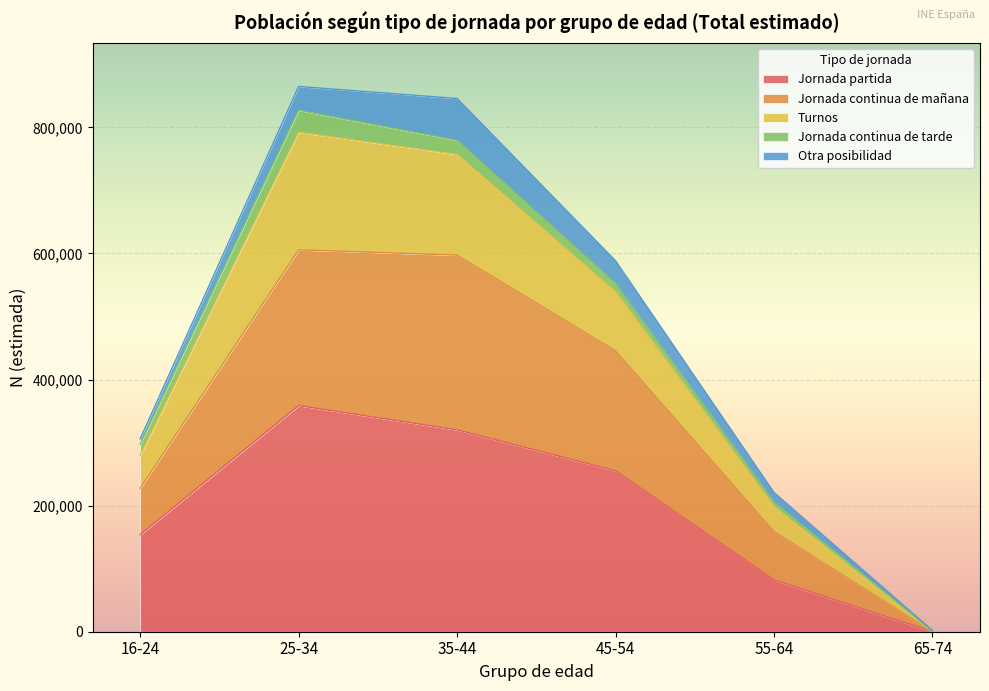

What is the label of the 2nd point from the right?

55-64